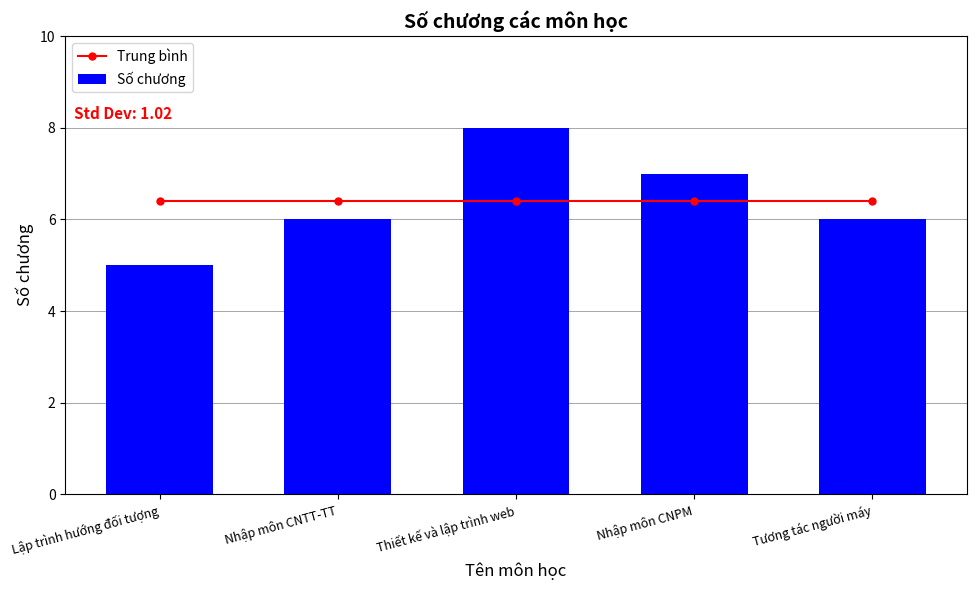

Which series changed the most between Nhập môn CNTT-TT and Nhập môn CNPM?

Số chương